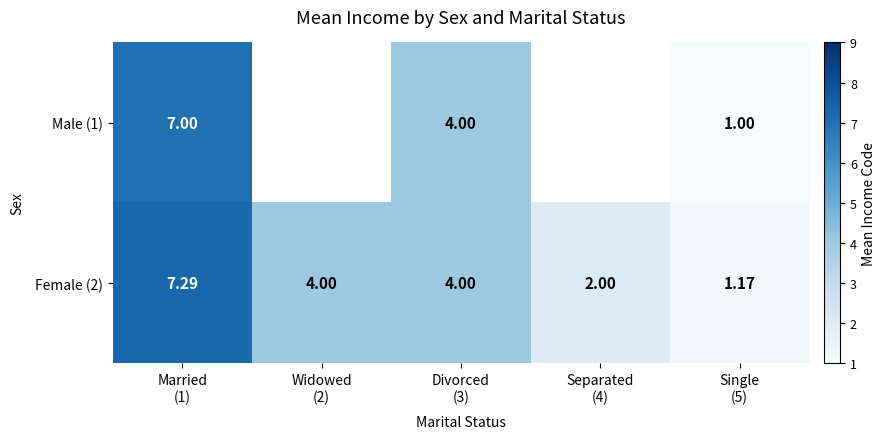

What is the difference between the Female (2) values at Divorced (3) and Separated (4)?

2.0